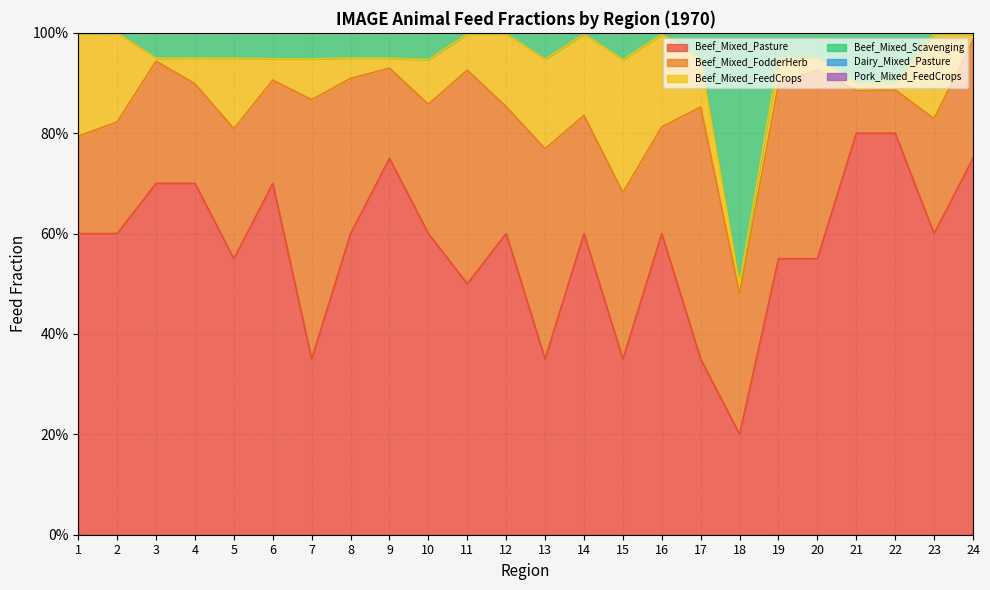

At how many categories does at least one series exceed 0?

24